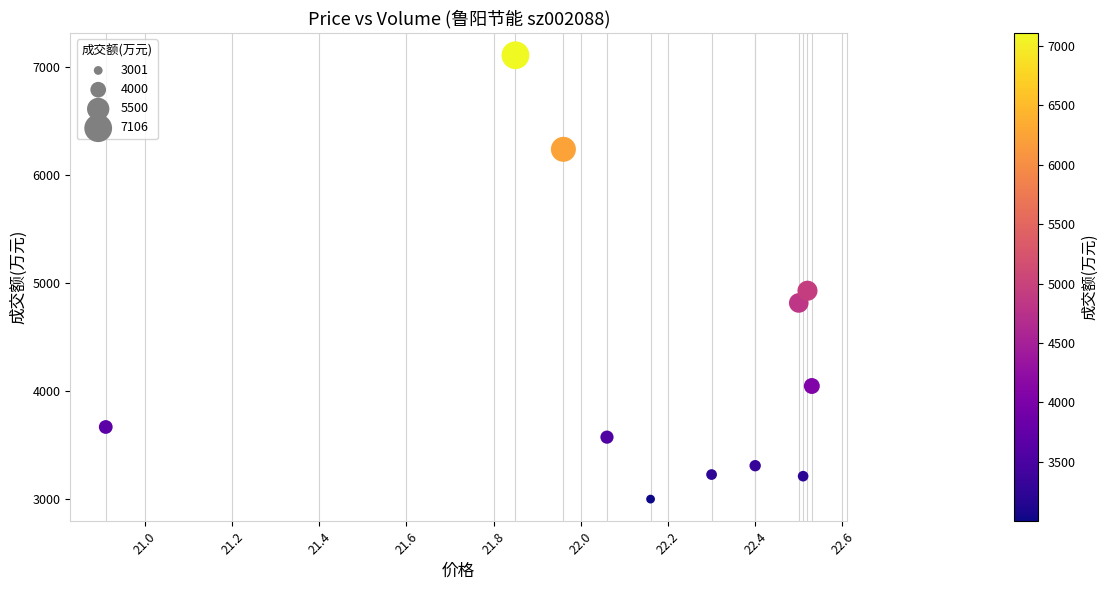

What Y value in the scatter plot is closest to 5053?

4928